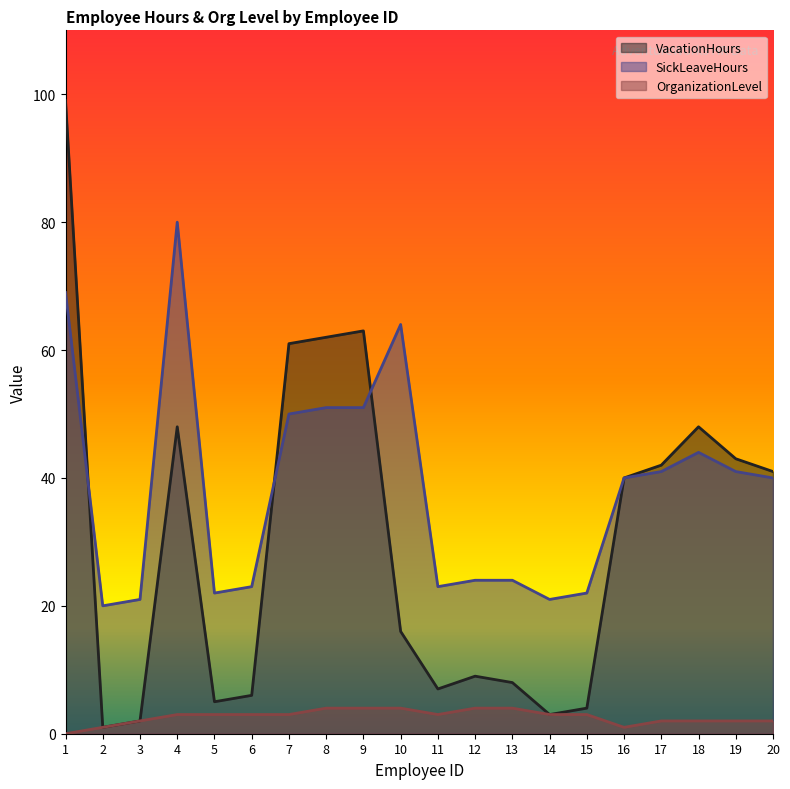

At 10, list the series in order from smallest to largest.

OrganizationLevel, VacationHours, SickLeaveHours